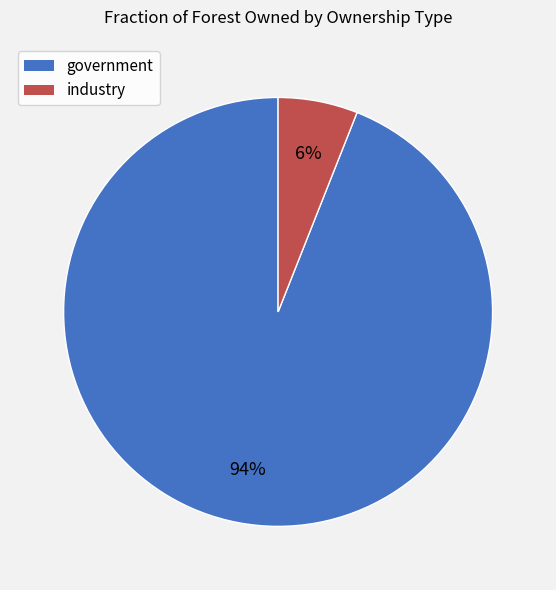

Is the sum of industry and government greater than half?

Yes